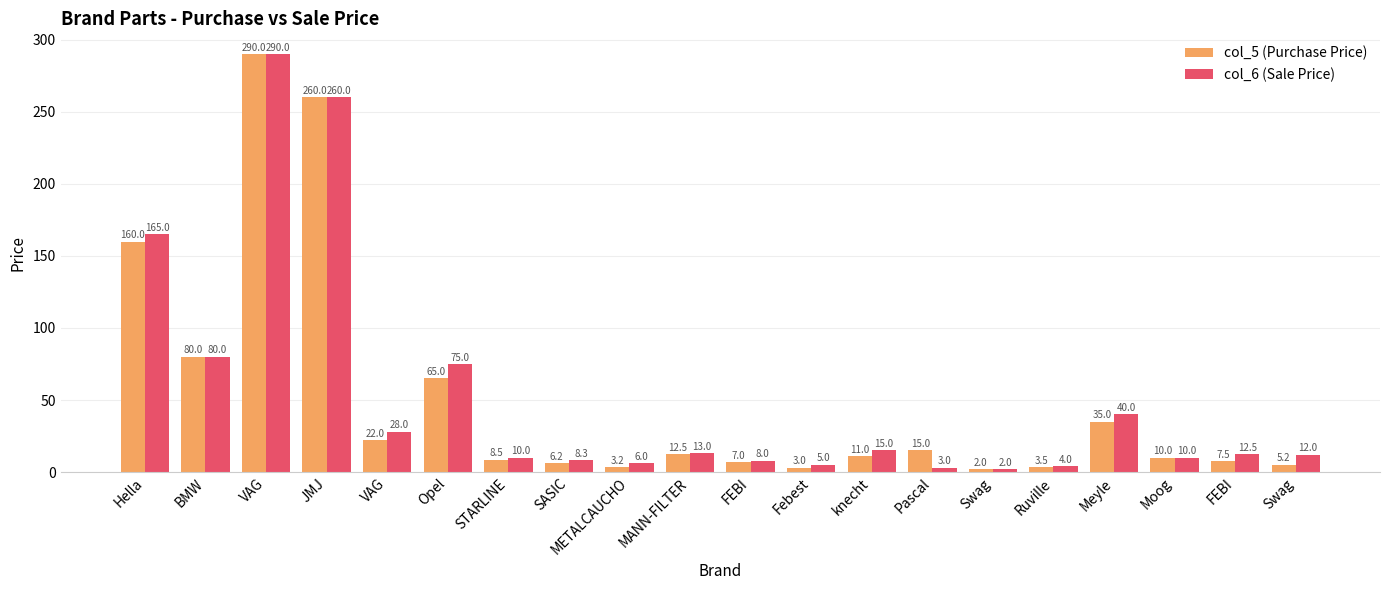

What are all the series names shown in the legend?

col_5 (Purchase Price), col_6 (Sale Price)